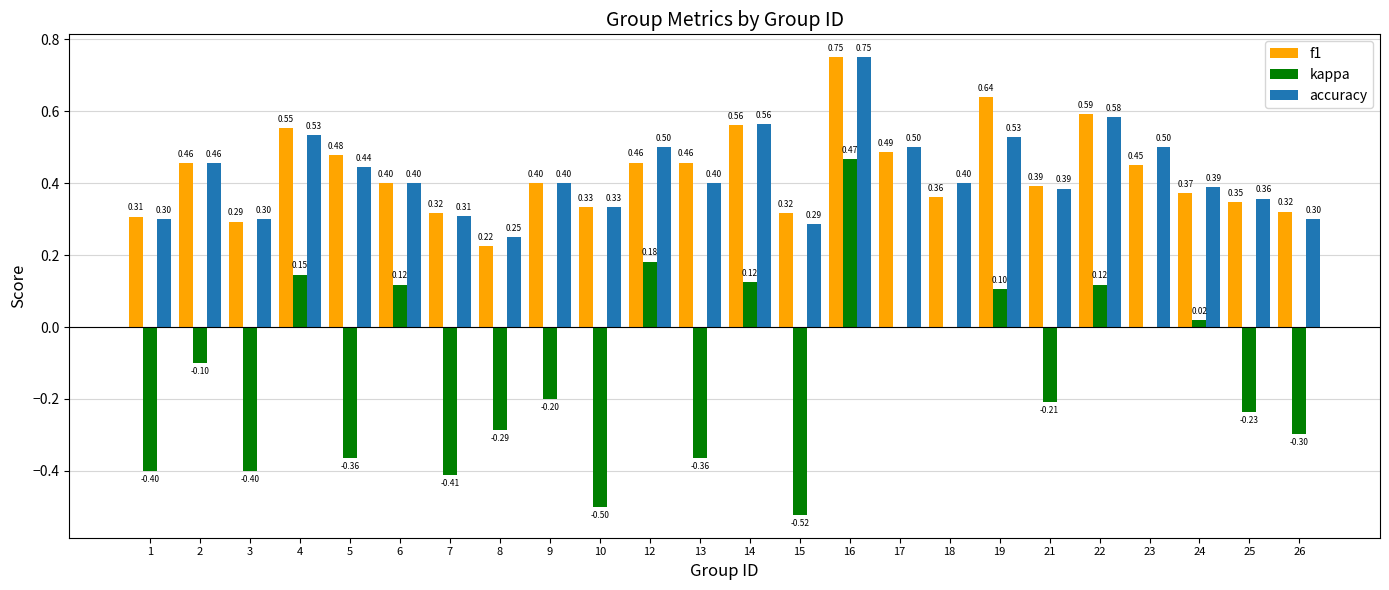

The value of f1 at 18 is 0.2. True or false?

False